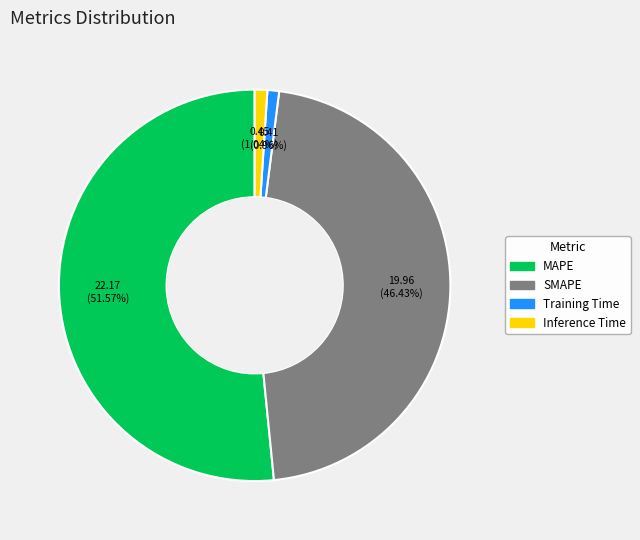

What percentage is NOT represented by MAPE?

48.4%